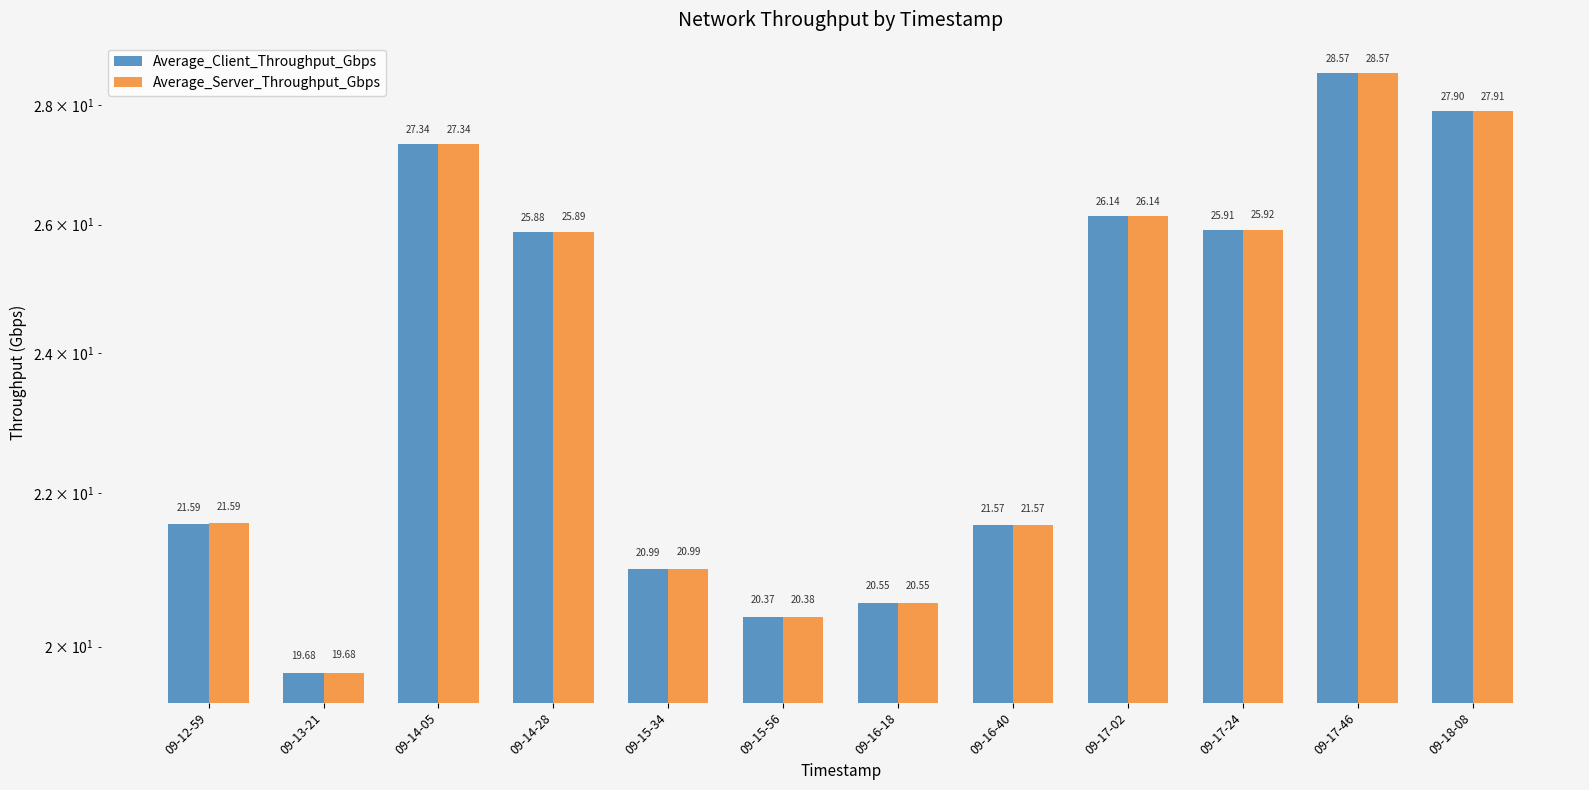

What is the approximate value of Average_Client_Throughput_Gbps at 09-17-02?

26.1